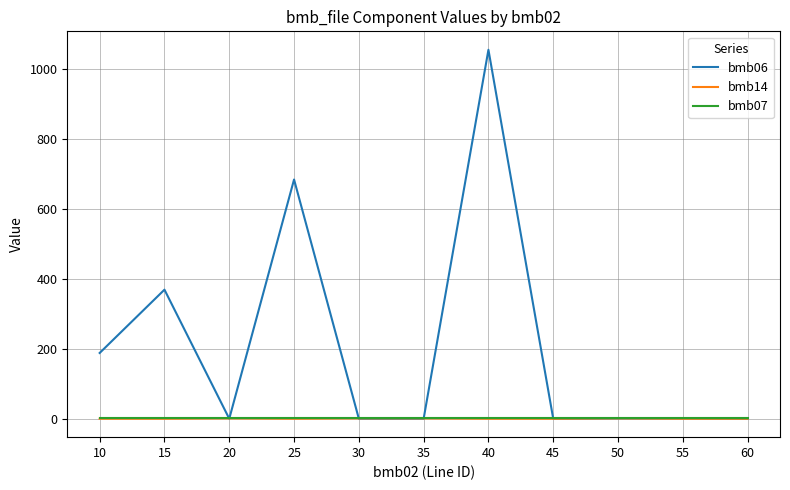

What is the greatest value displayed?

1055.0